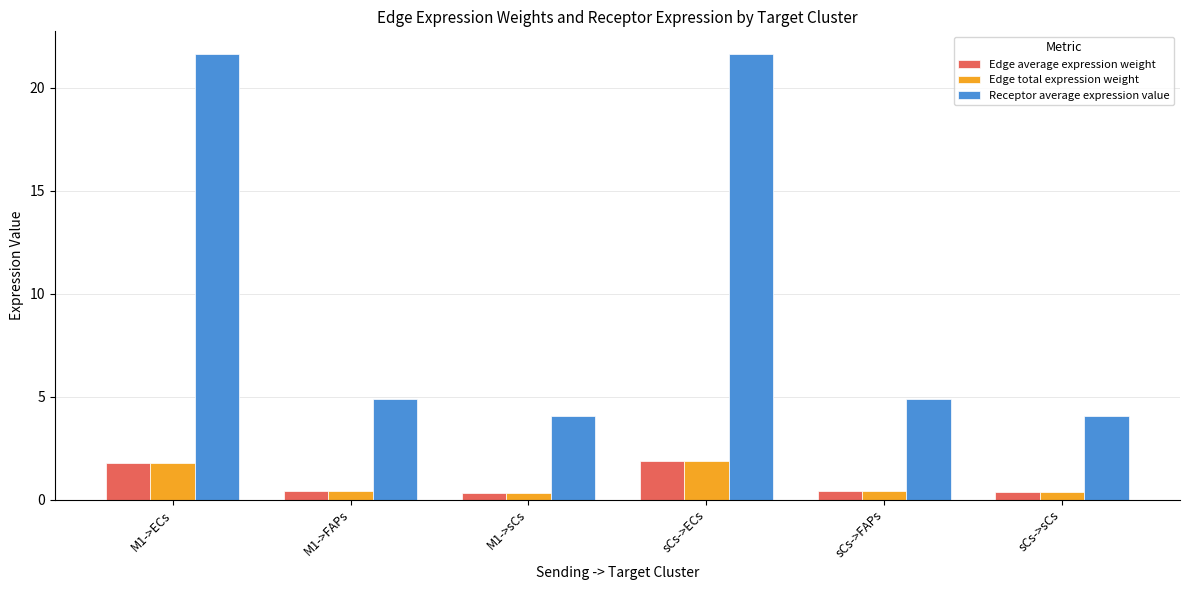

What are all the series names shown in the legend?

Edge average expression weight, Edge total expression weight, Receptor average expression value